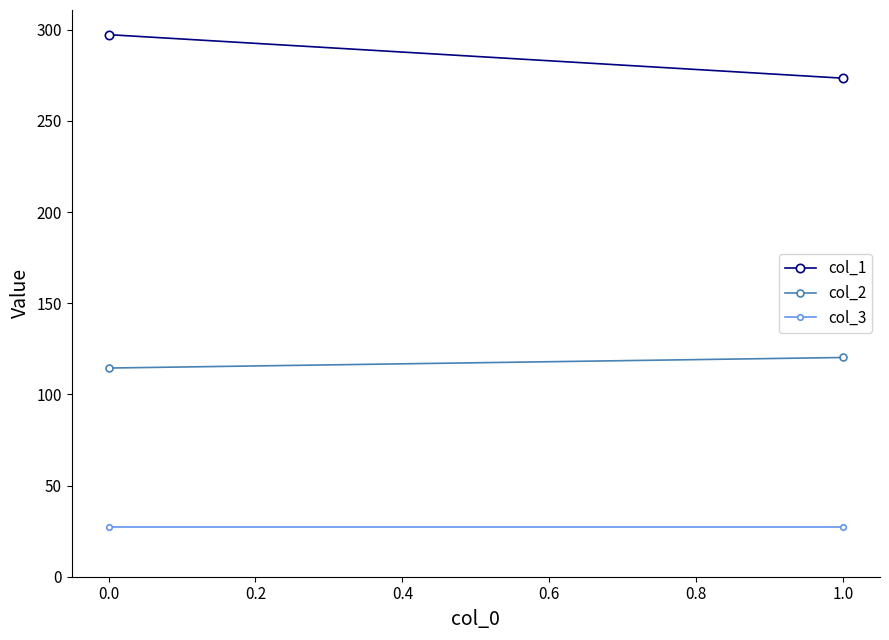

What is the sum of all col_3 values?

54.0